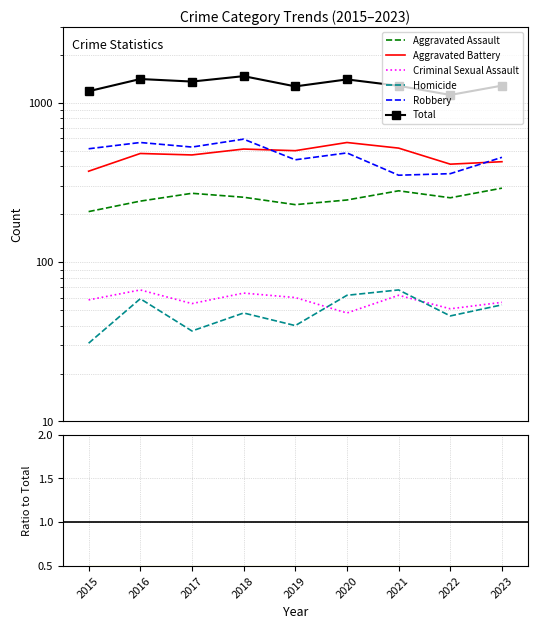

Which series changed the most between 2020 and 2021?

Total